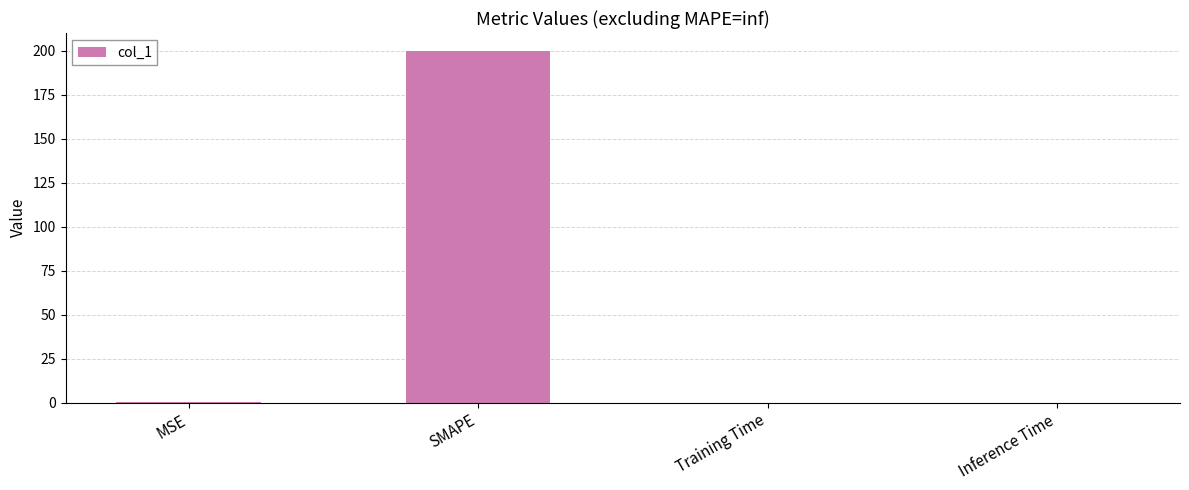

What is the sum of all values?

200.2